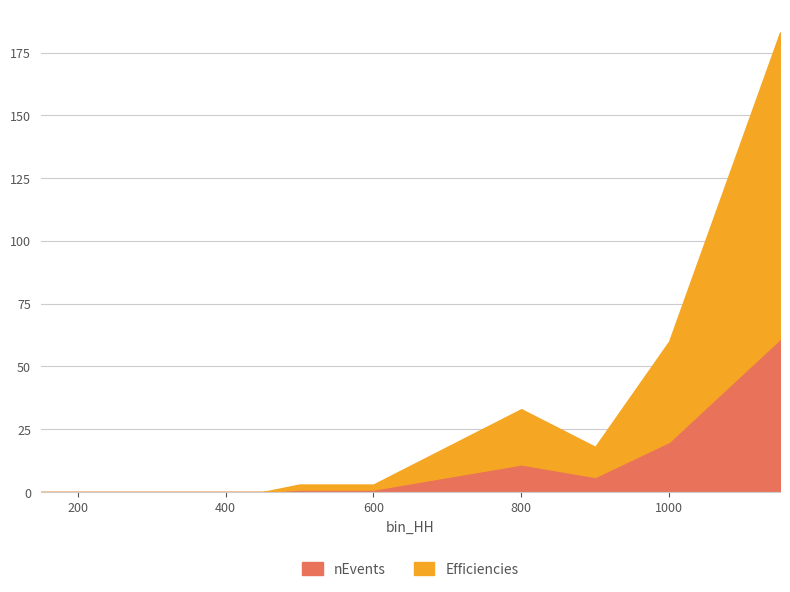

Reading left to right, what are all the values shown in this chart?

nEvents: 150=0	200=0	250=0	300=0	350=0	400=0	450=0	500=1	600=1	700=6	800=11	900=6	1000=20	1150=61
Efficiencies: 150=0	200=0	250=0	300=0	350=0	400=0	450=0	500=3	600=3	700=18	800=33	900=18	1000=60	1150=183